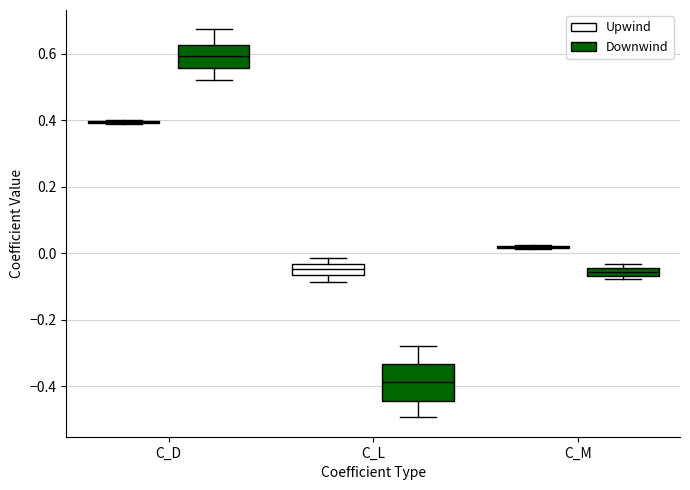

Comparing the boxes themselves (not the whiskers), which one is the tallest?

C_L (Downwind)